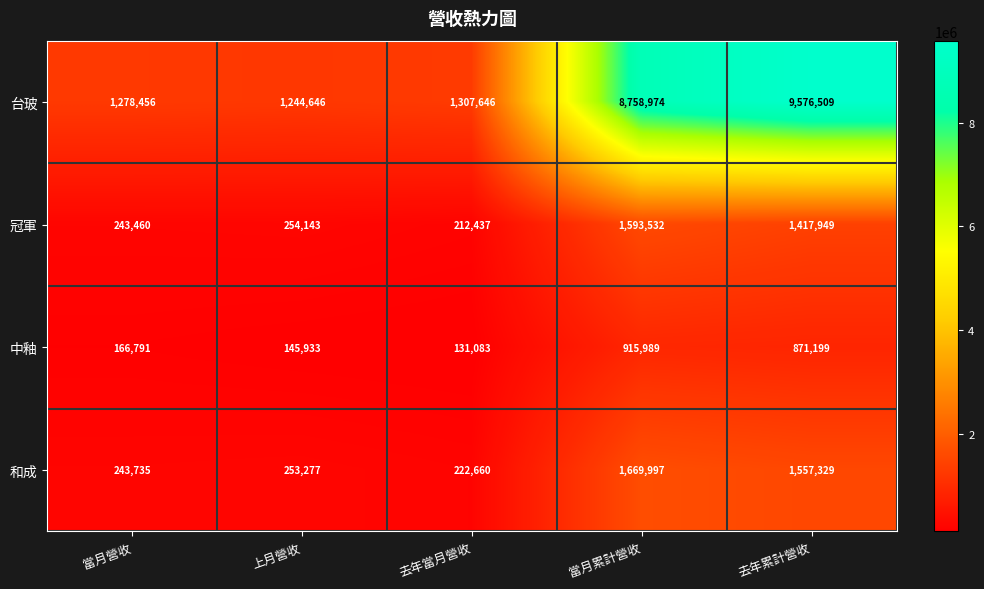

What value does the 台玻 series have at 去年累計營收, to the nearest 10?

9576510